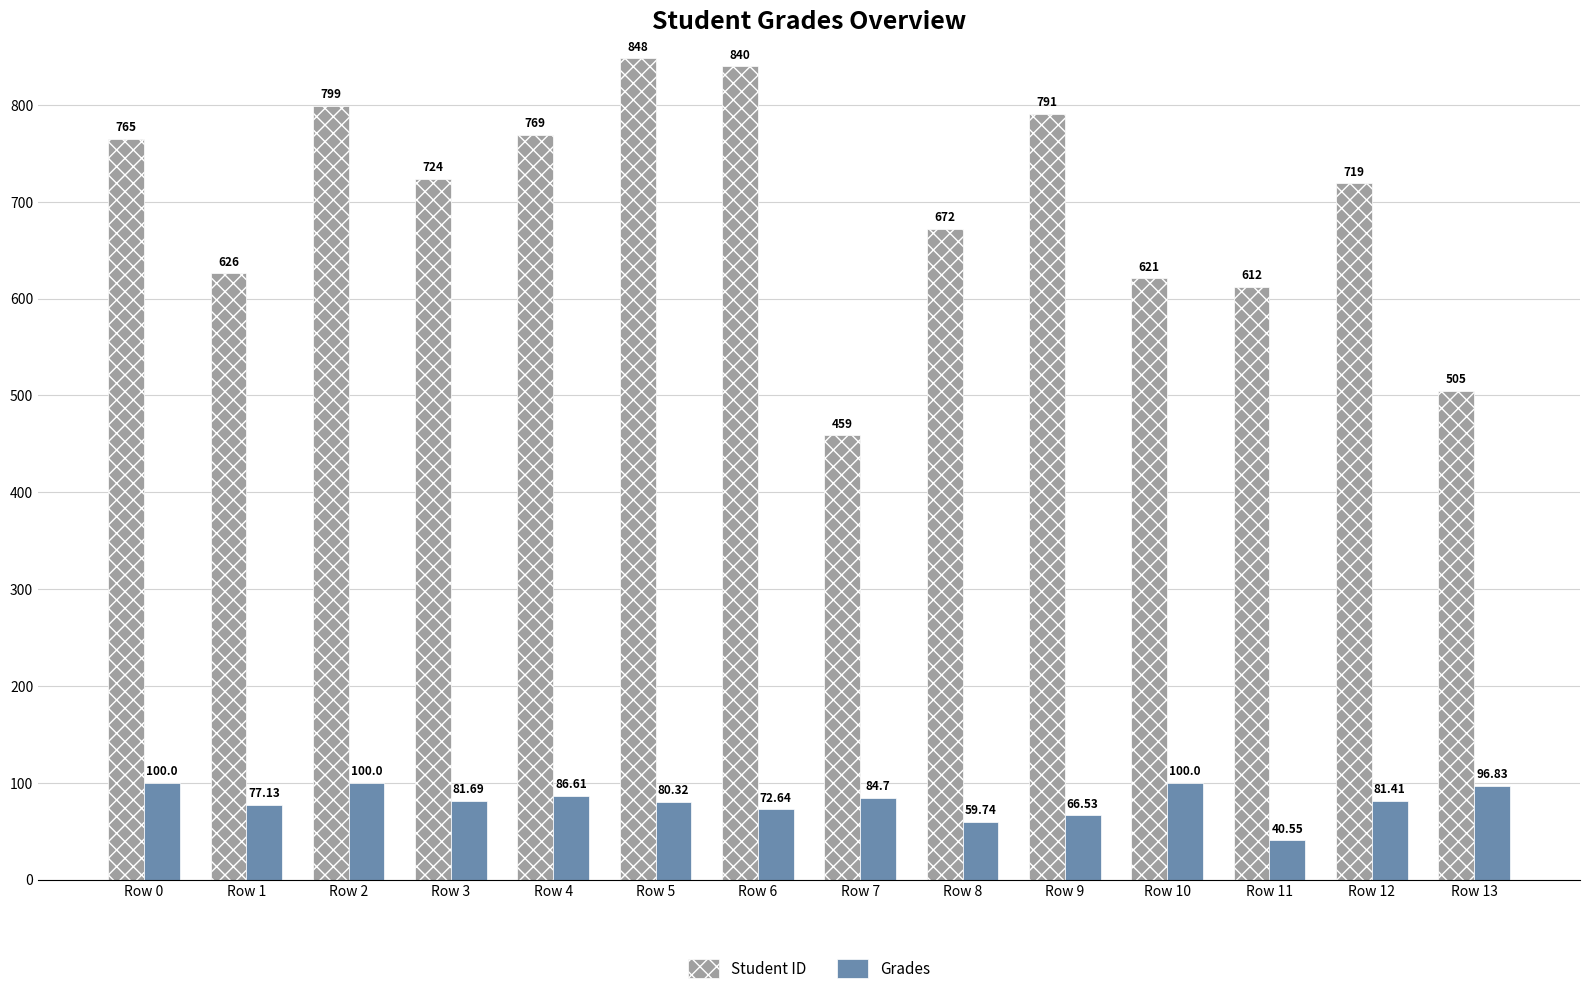

At which category is the sum across all series the highest?

Row 5